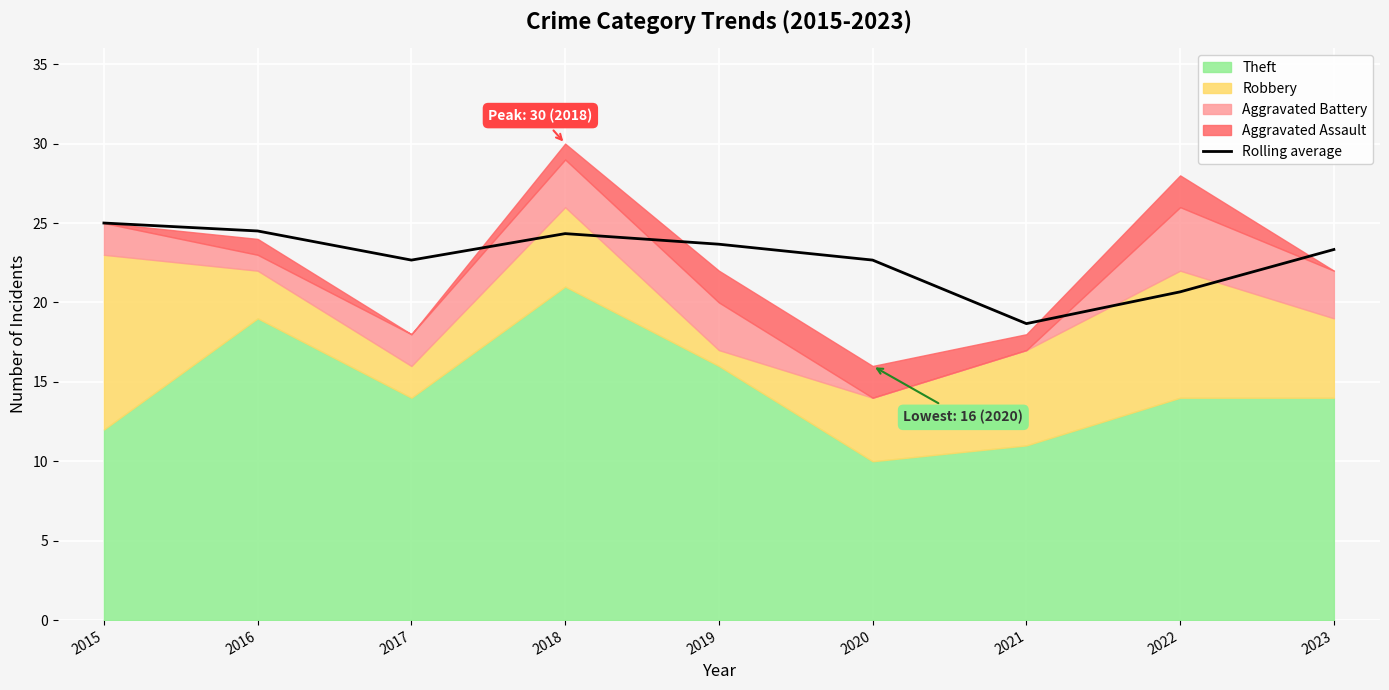

At which category does the data reach its first local valley?

2017